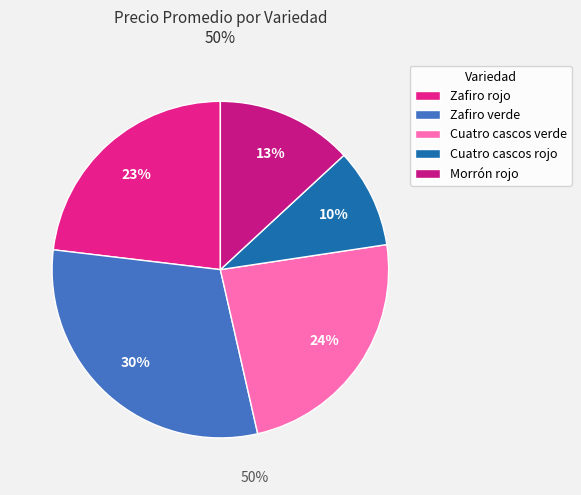

What is the largest slice in the pie chart?

Zafiro verde